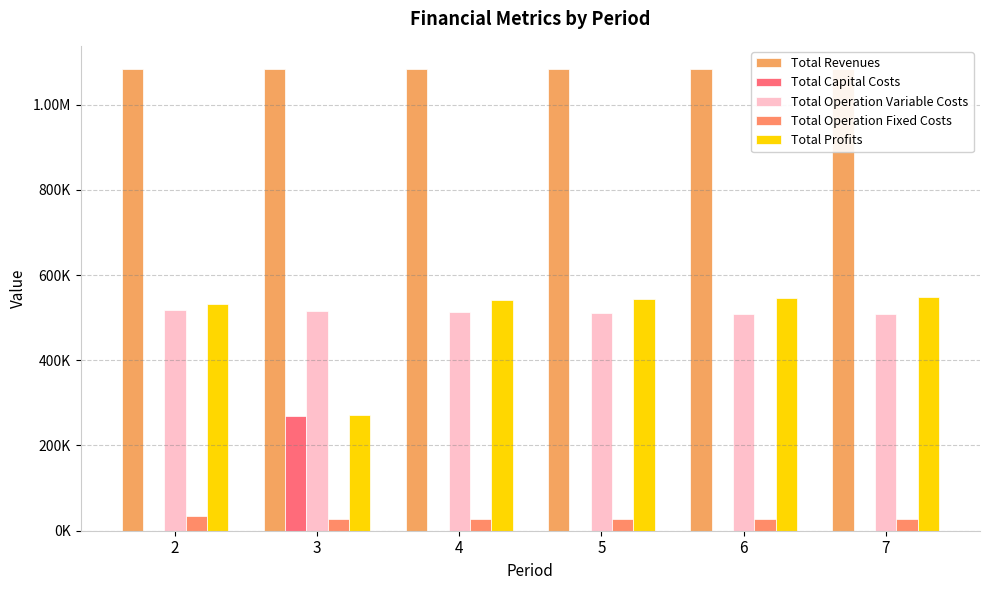

How many values in Total Capital Costs are above zero?

1